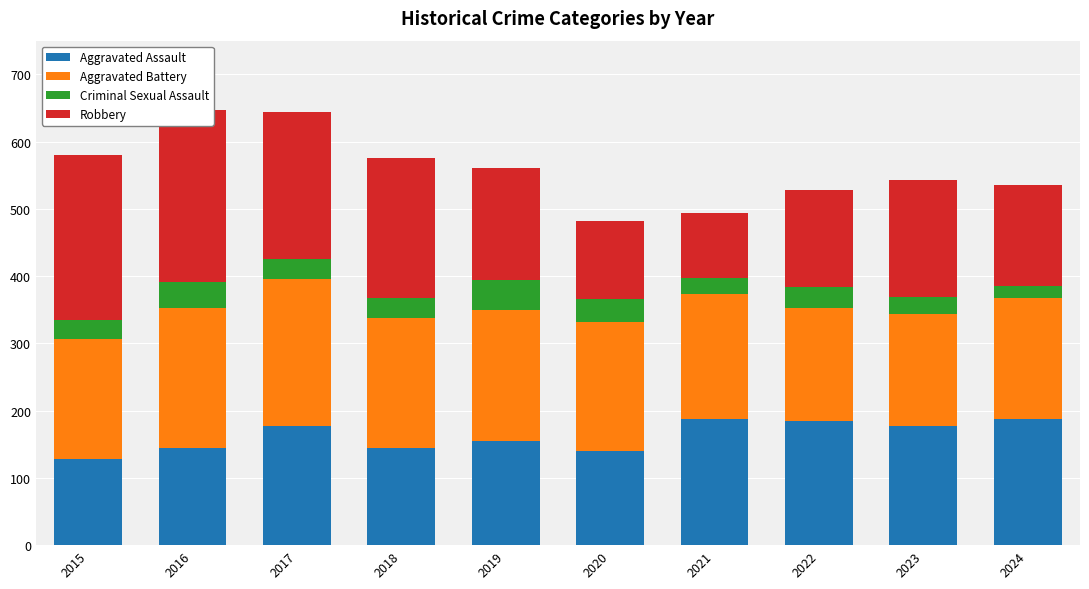

At which category does the chart reach its peak across all series?

2016